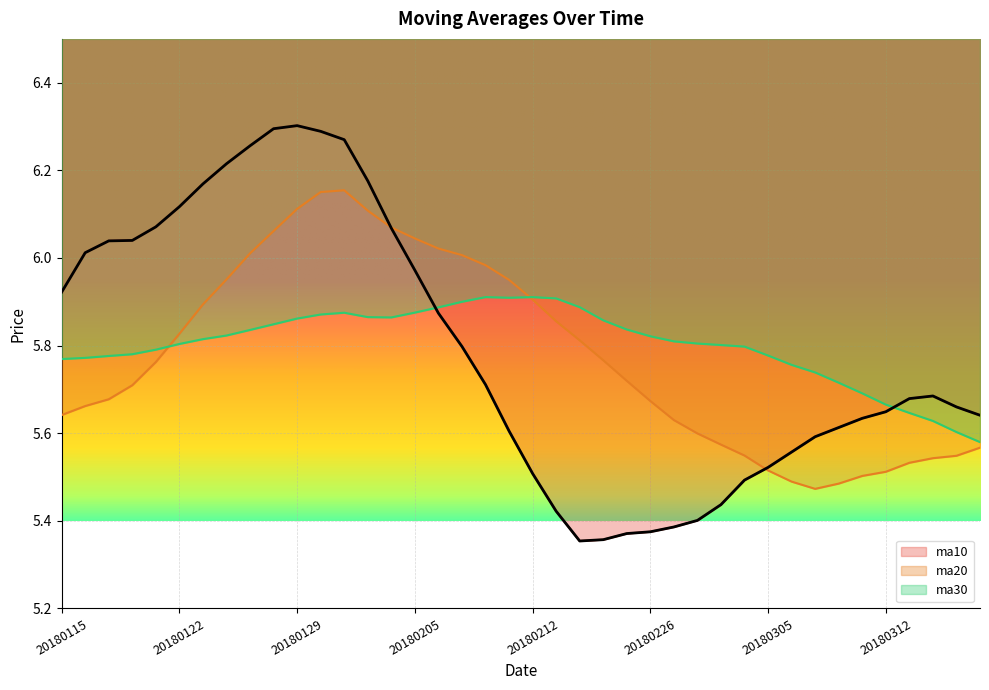

What is the value of the ma10 point at the 20th from the left?

5.6